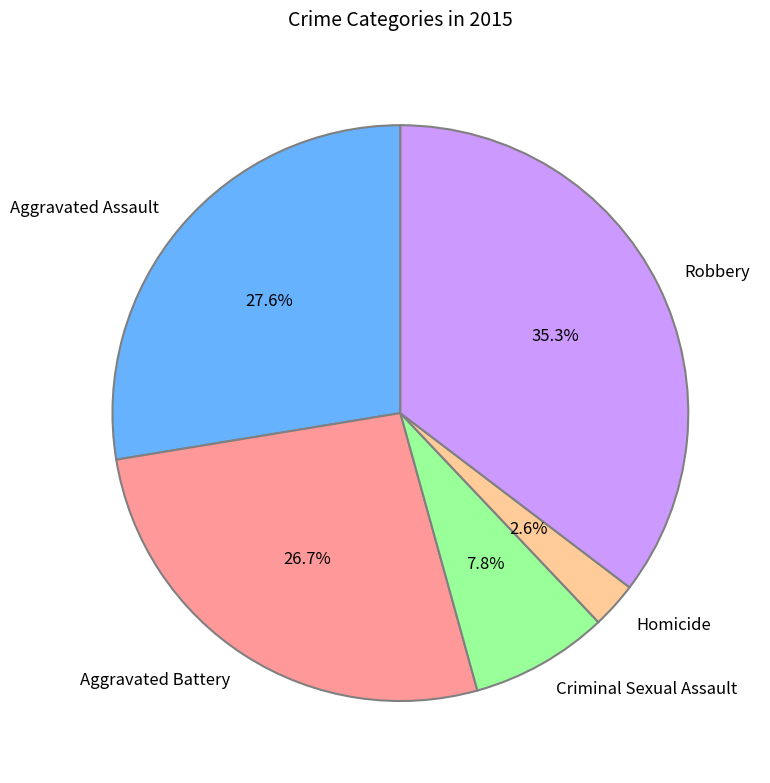

What is the largest slice in the pie chart?

Robbery